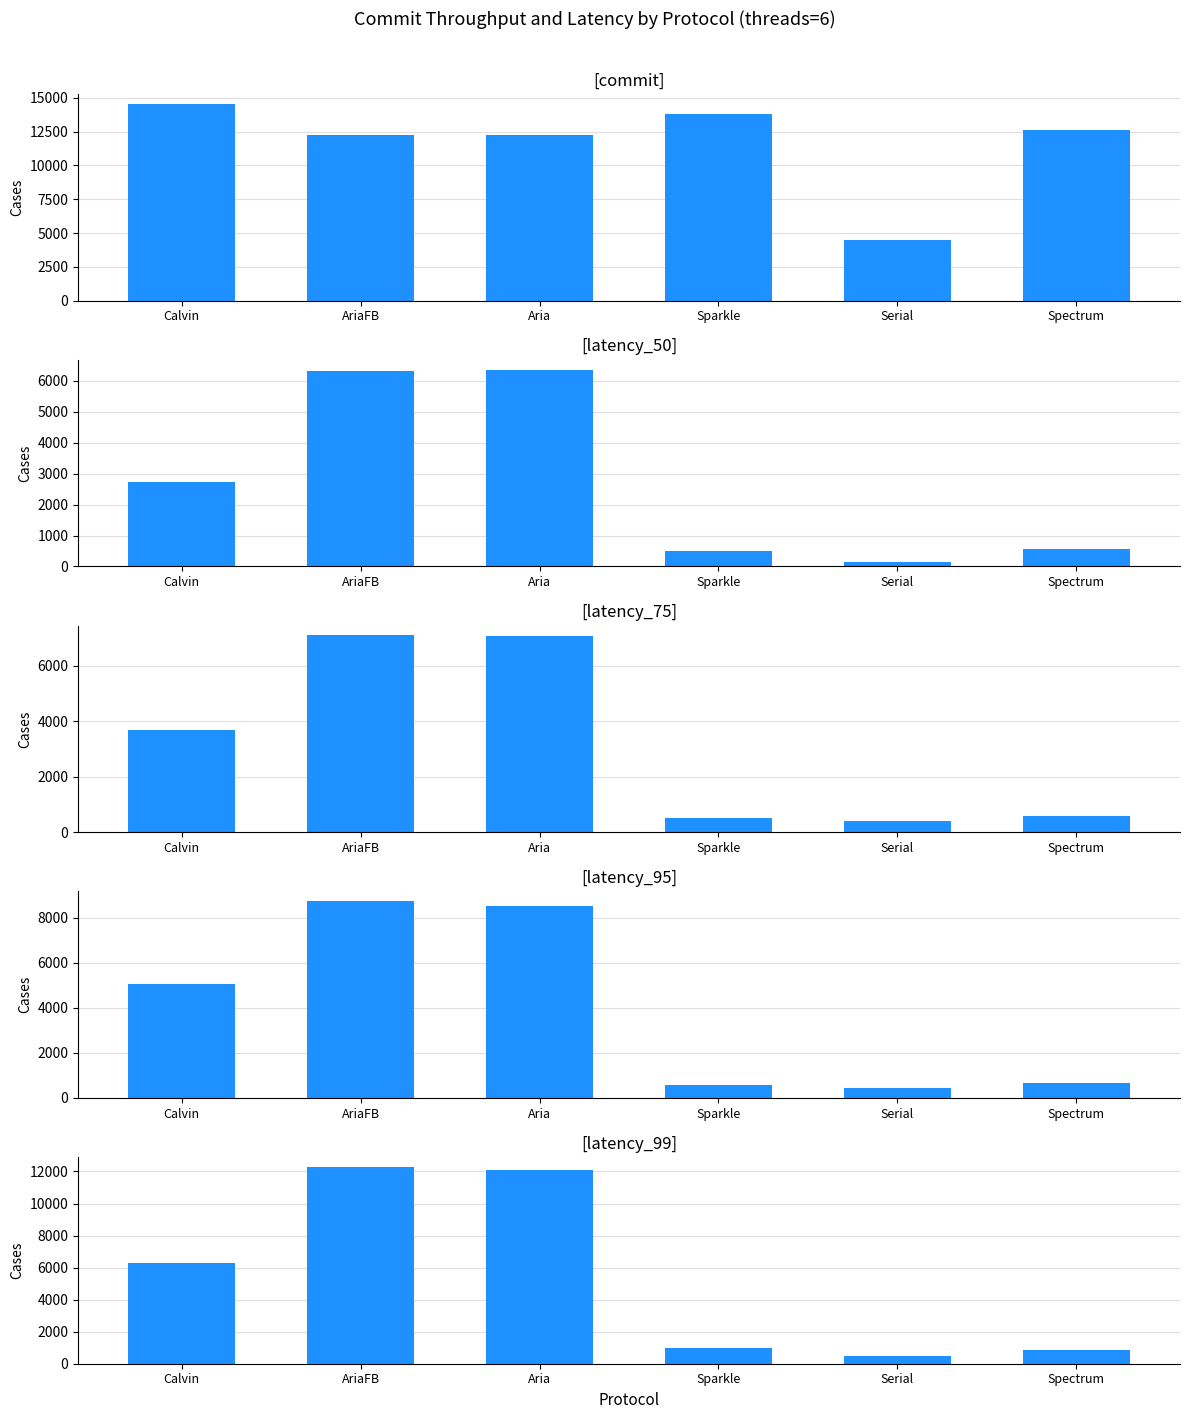

Count the number of categories in the chart.

6